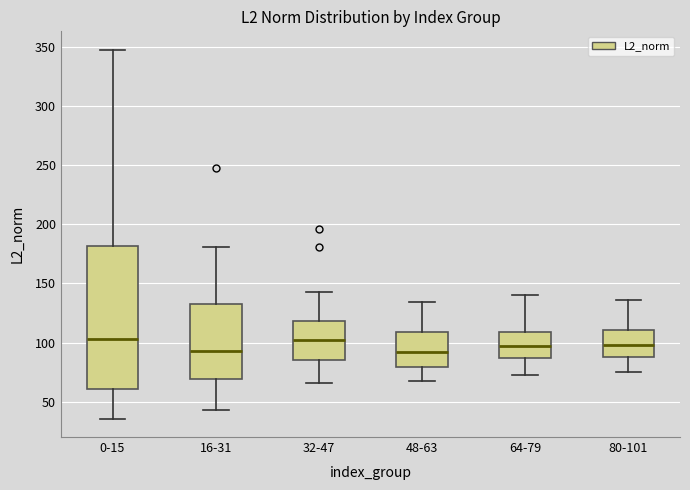

Comparing the boxes themselves (not the whiskers), which one is the tallest?

0-15